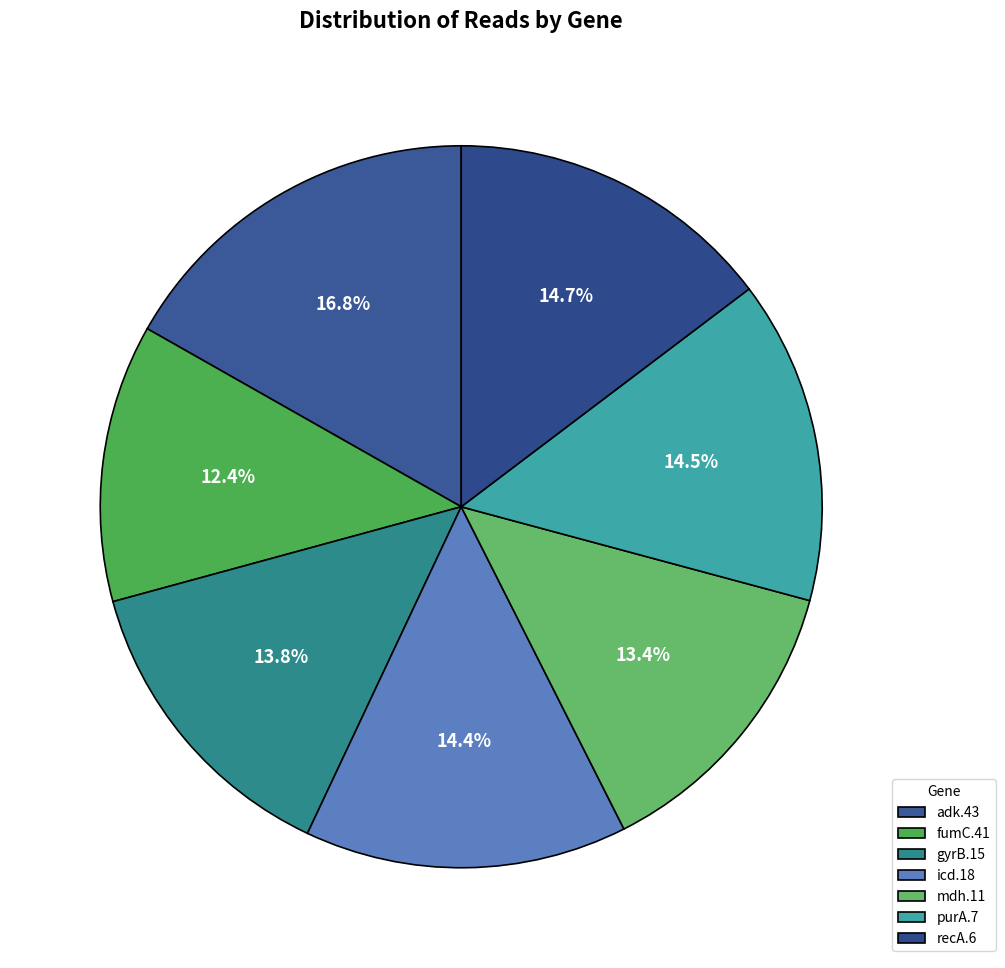

True or false: gyrB.15 accounts for 26% of the total.

False